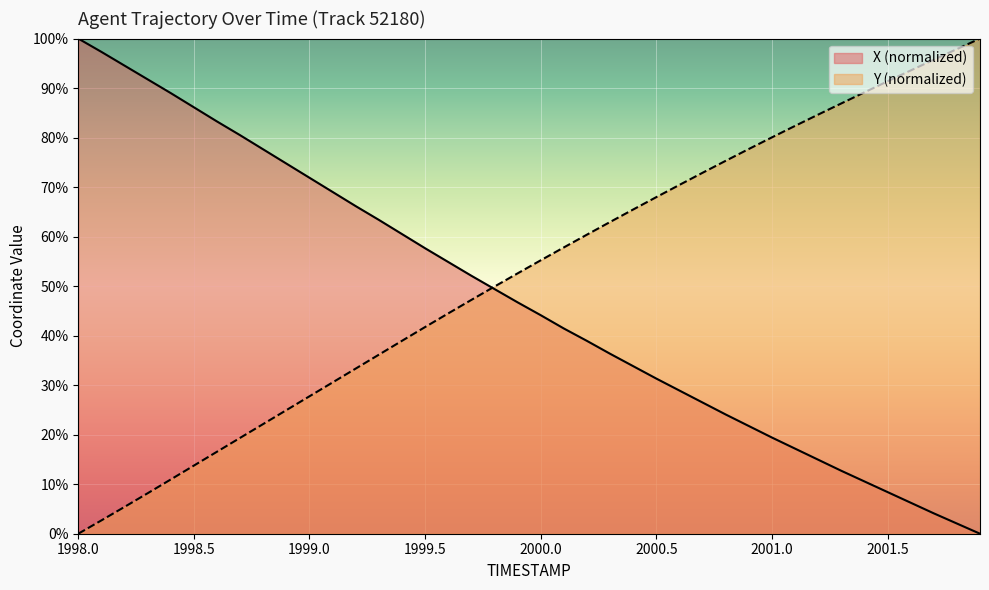

Does the chart display data point markers on the line(s)?

No